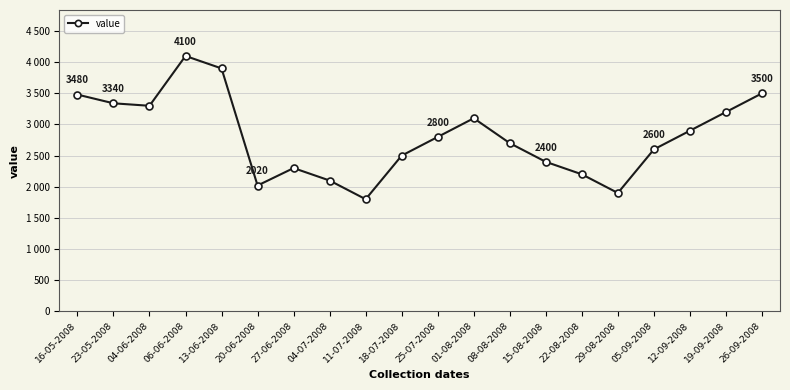

What is the sum of all values?

56140